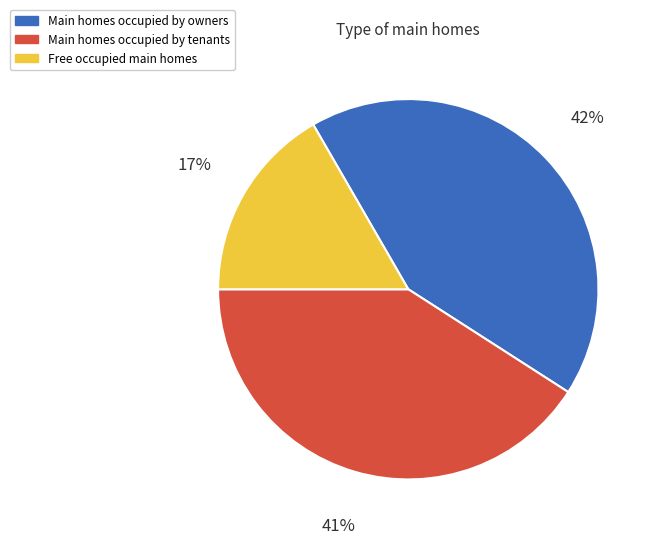

Is the sum of Free occupied main homes and Main homes occupied by tenants greater than half?

Yes